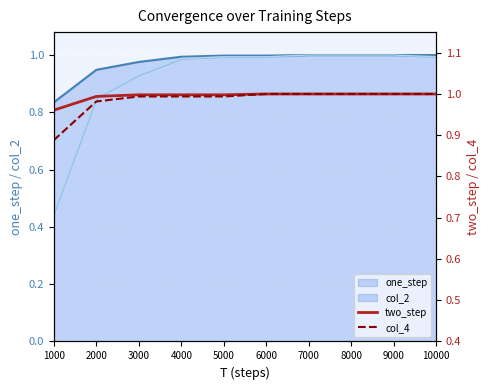

Reading right to left, what are all the values shown in this chart?

one_step_line: 1.0	1.0	1.0	1.0	1.0	1.0	1.0	1.0	0.9	0.8
col_2_line: 1.0	1.0	1.0	1.0	1.0	1.0	1.0	0.9	0.9	0.4
two_step: 1.0	1.0	1.0	1.0	1.0	1.0	1.0	1.0	1.0	1.0
col_4: 1.0	1.0	1.0	1.0	1.0	1.0	1.0	1.0	1.0	0.9